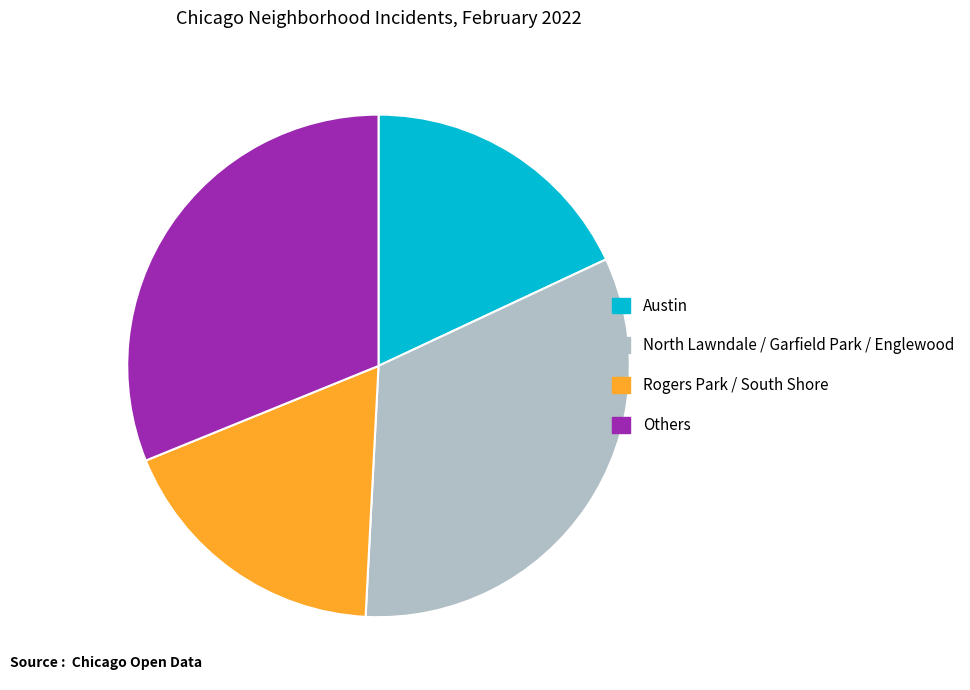

Is there a majority slice in this chart?

No